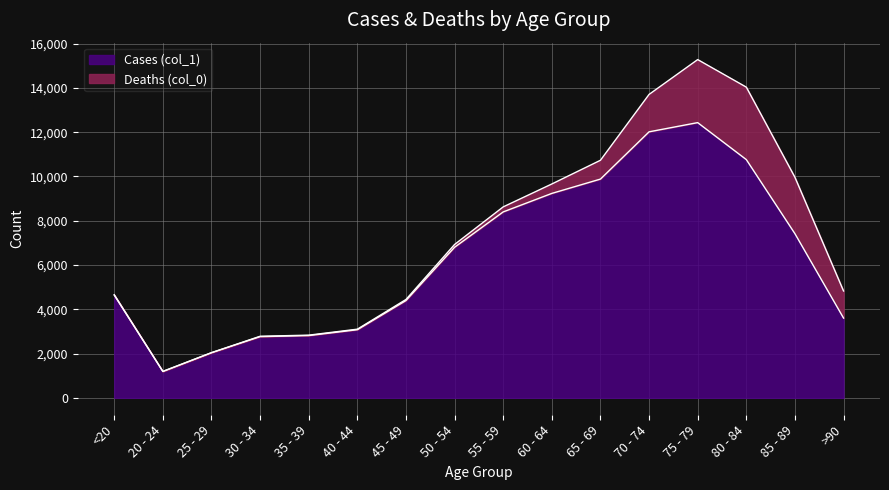

Reading left to right, what are all the values shown in this chart?

<20=4641	20 - 24=1191	25 - 29=2038	30 - 34=2765	35 - 39=2814	40 - 44=3078	45 - 49=4396	50 - 54=6803	55 - 59=8400	60 - 64=9236	65 - 69=9883	70 - 74=12018	75 - 79=12434	80 - 84=10764	85 - 89=7417	>90=3604